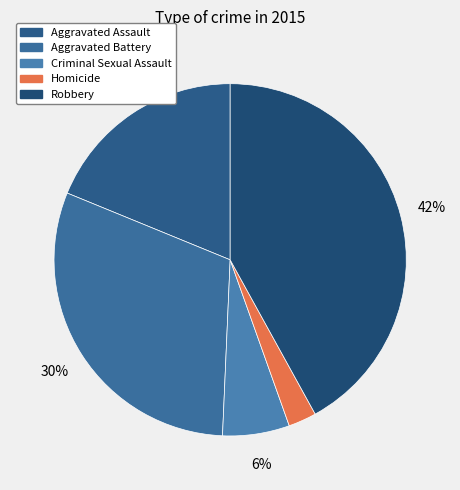

What is the total percentage of Criminal Sexual Assault and Homicide?

8.7%